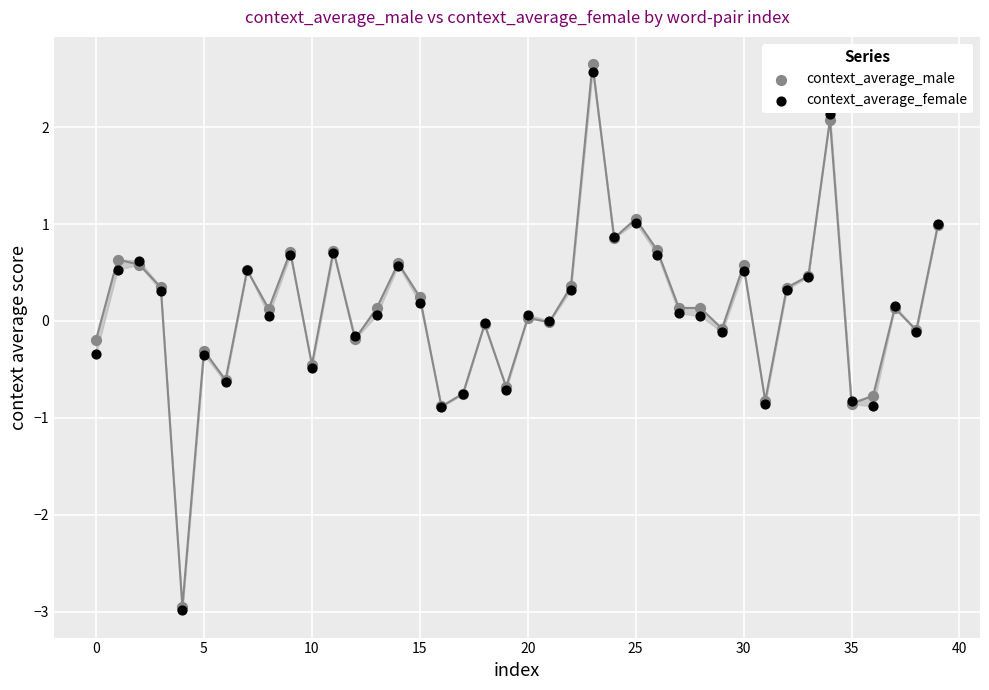

What are all the series names shown in the legend?

context_average_male, context_average_female